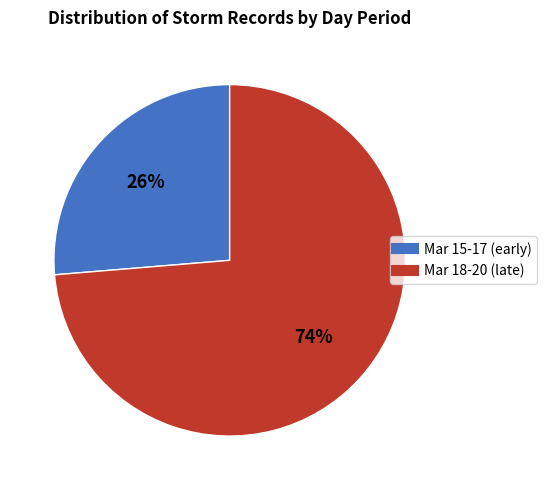

To the nearest percent, what is the average slice percentage?

50%